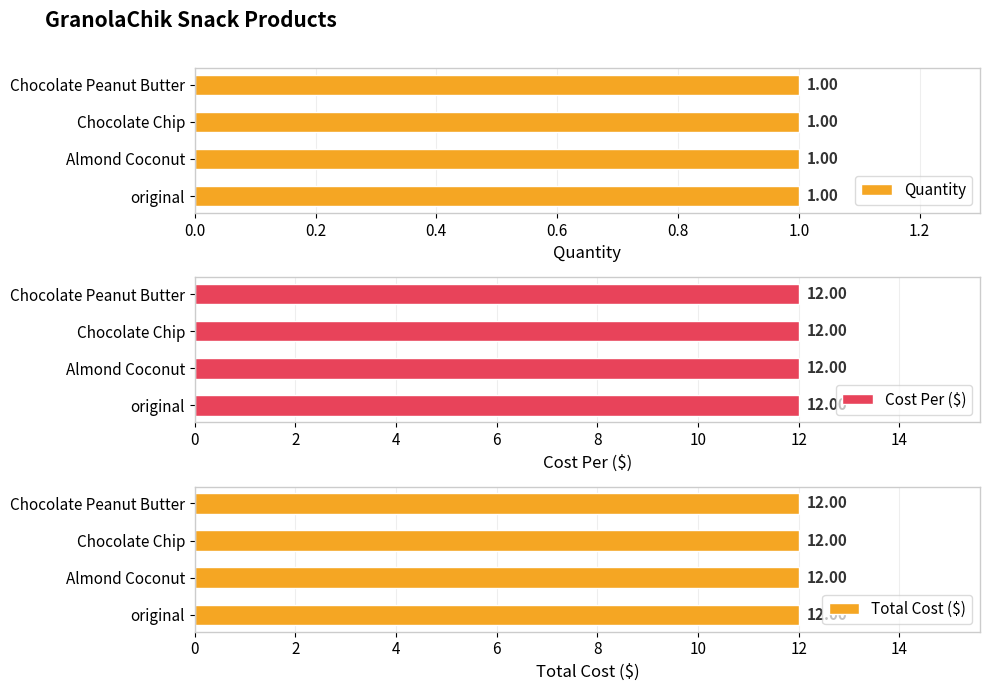

List the labels in order of Cost Per value, largest first.

original, Almond Coconut, Chocolate Chip, Chocolate Peanut Butter